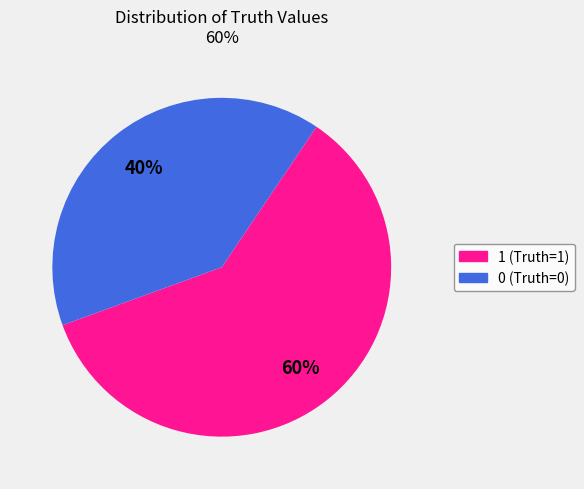

Which slice represents more than half of the pie?

1 (Truth=1)